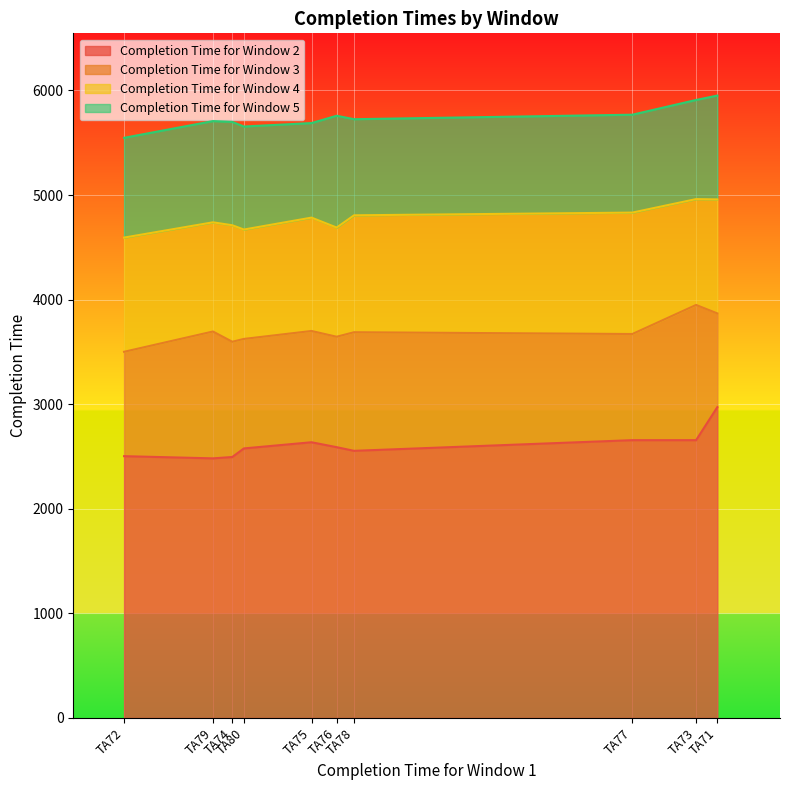

Is the value of Completion Time for Window 5 at TA73 greater than the value of Completion Time for Window 3 at TA77?

Yes